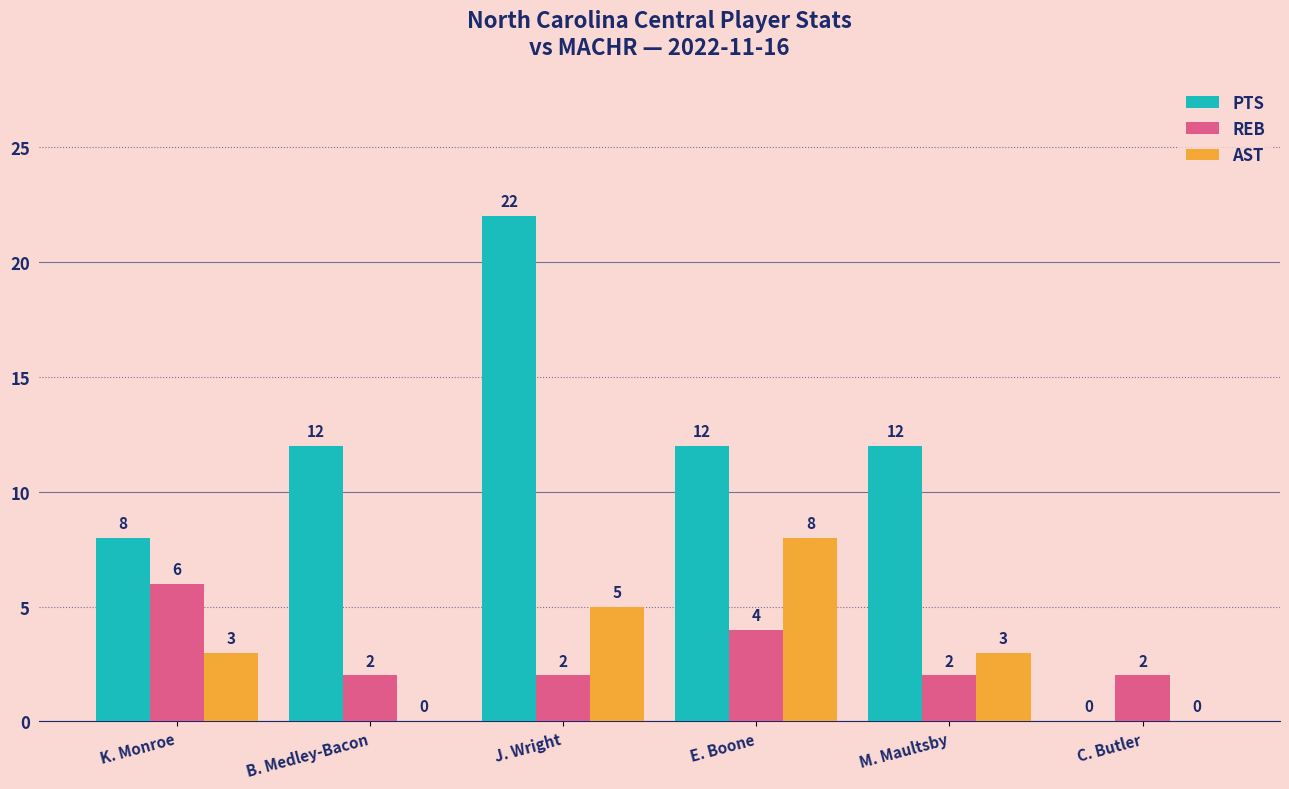

What is the total value across all series at M. Maultsby?

17